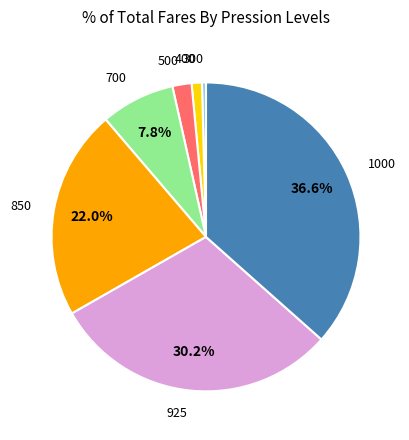

To the nearest percent, what is the average slice percentage?

14%